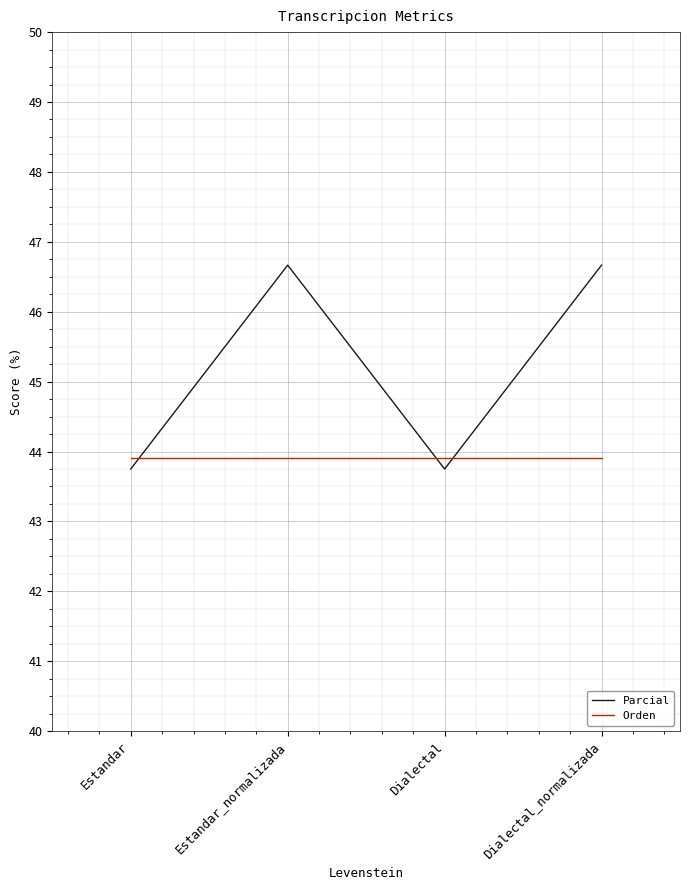

How many categories are shown in the chart?

4